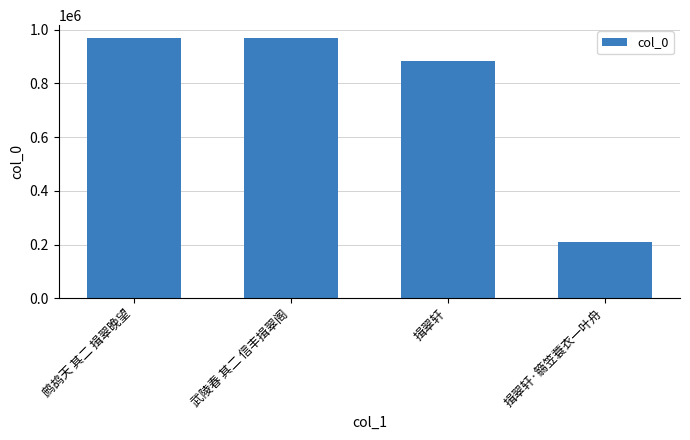

Does the chart contain stacked bars?

No